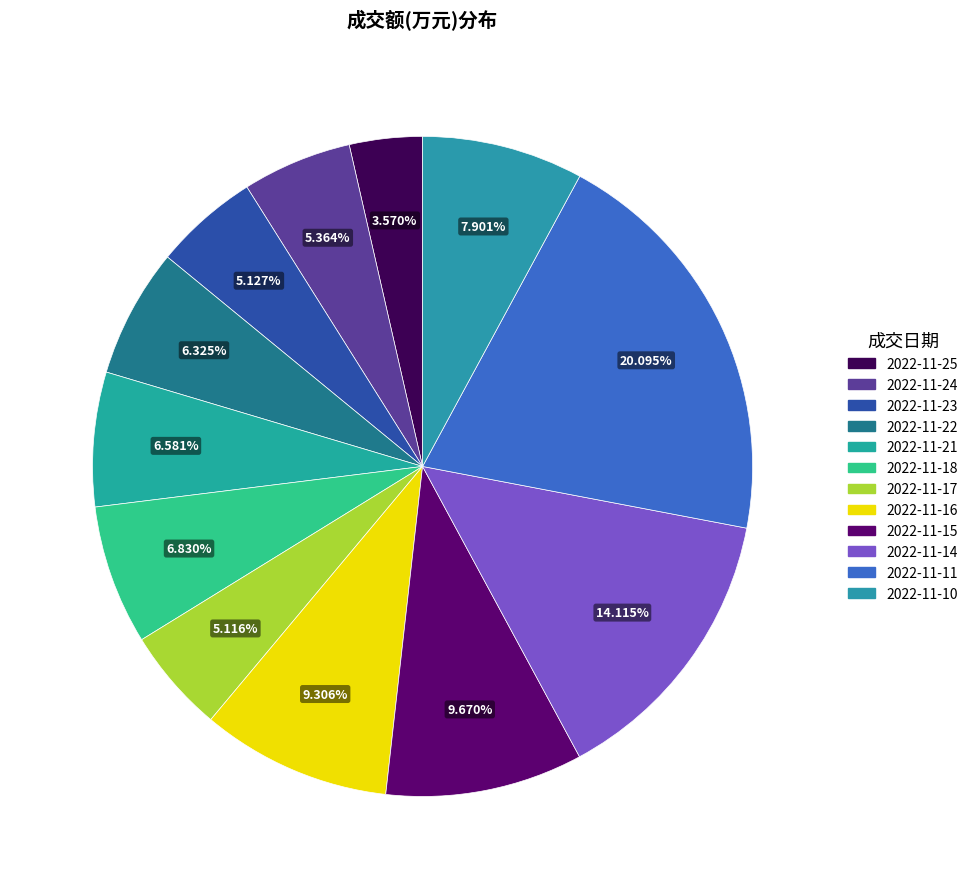

To the nearest percent, what is the combined percentage of 2022-11-10 and 2022-11-25?

11%